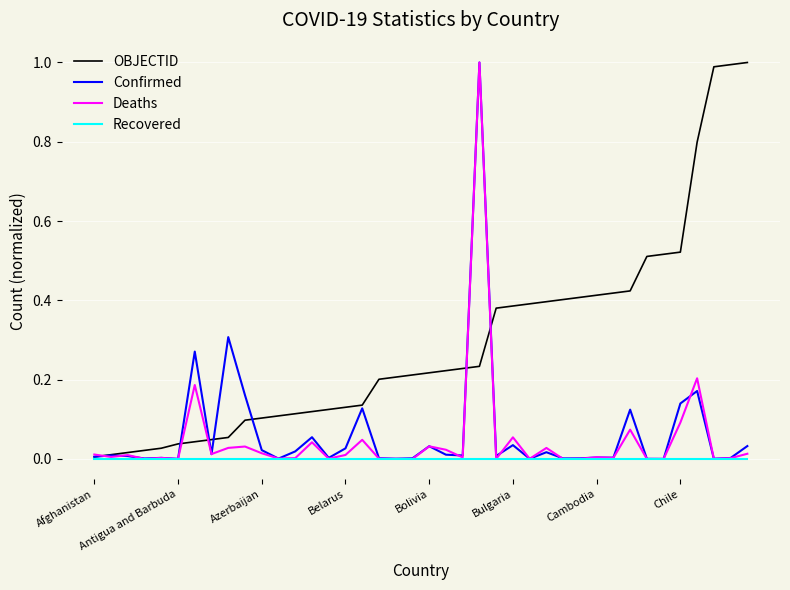

What is the maximum value shown in the chart?

1.0